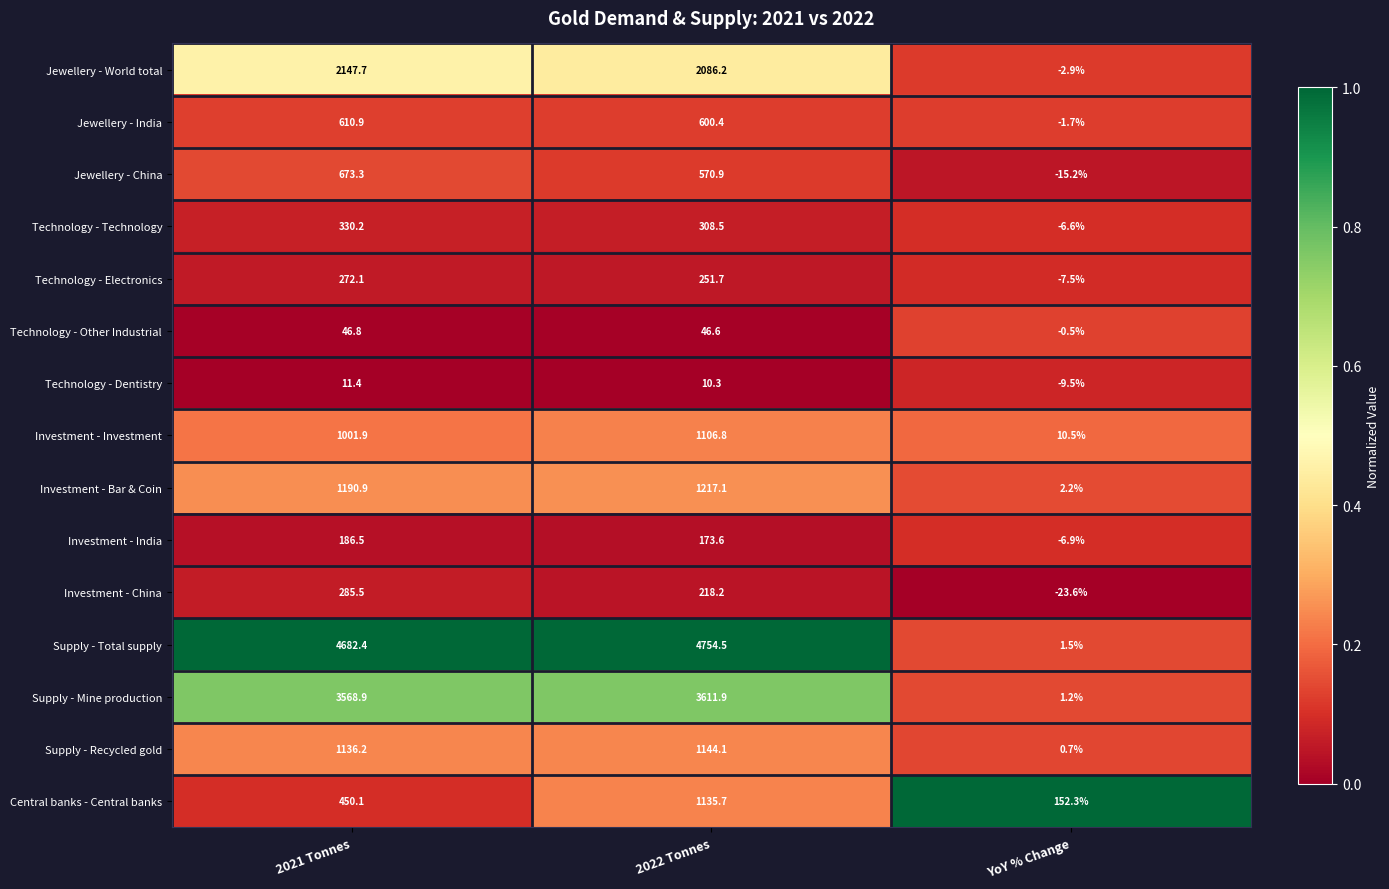

What is the difference between the second highest and minimum values in the Jewellery - China series?

586.1